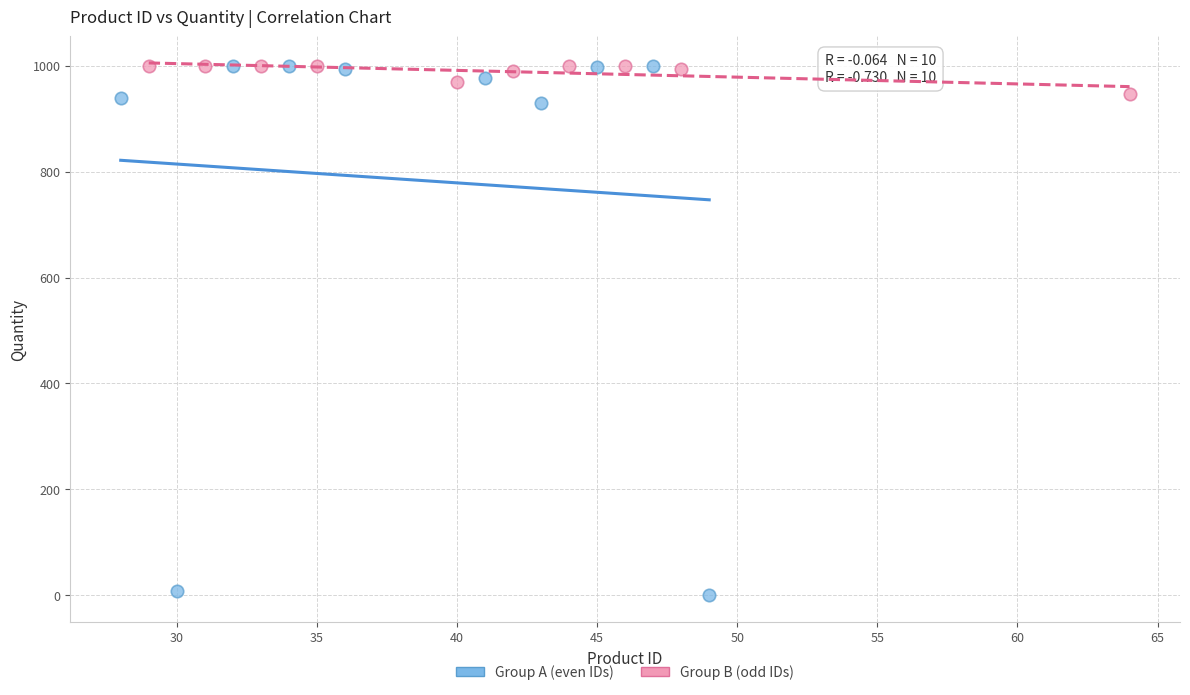

Which series has the largest Y range (max minus min)?

Group A (even IDs)